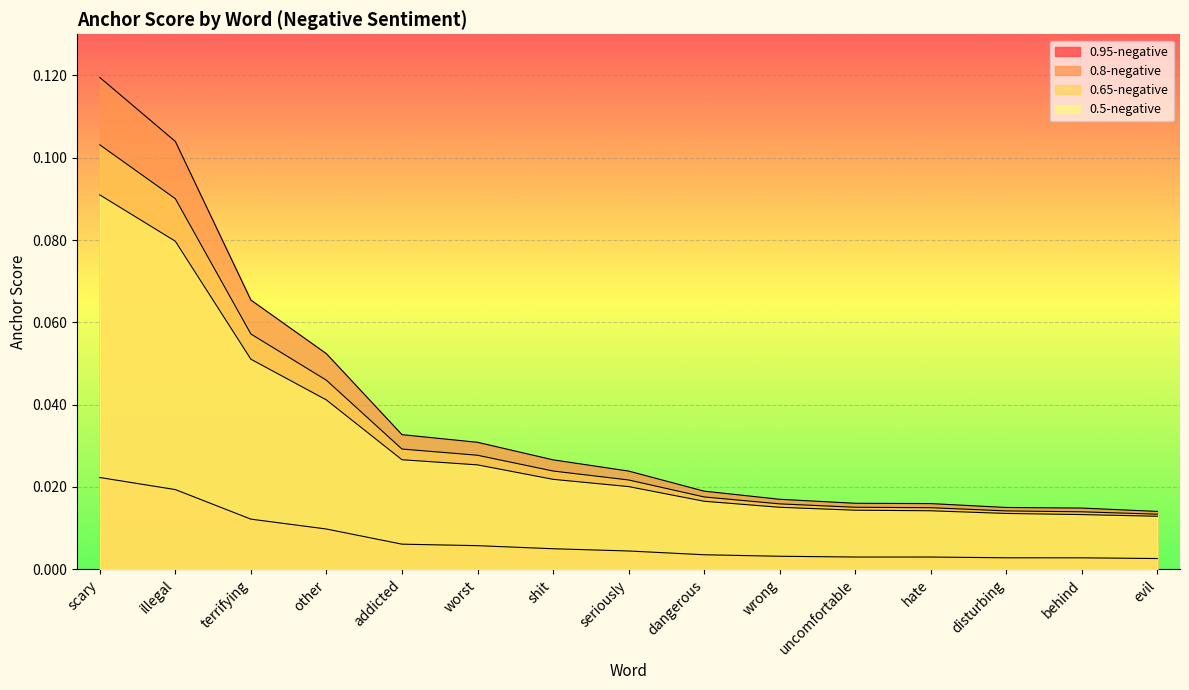

What are all the series names shown in the legend?

0.95-negative, 0.8-negative, 0.65-negative, 0.5-negative